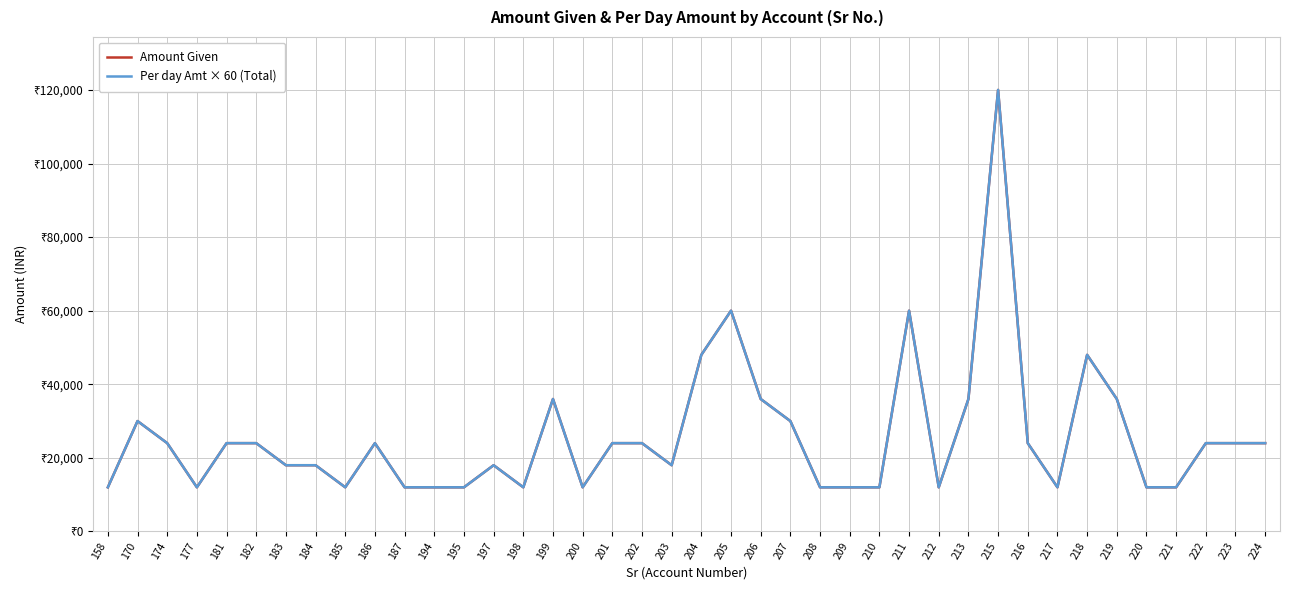

At 170, list the series in order from smallest to largest.

Amount Given, Per day Amt × 60 (Total)